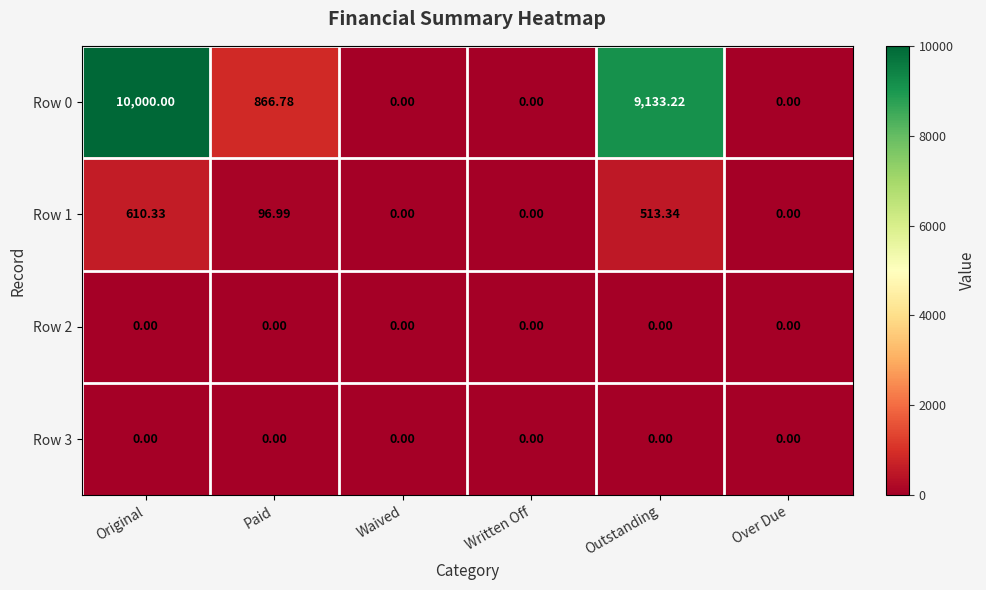

What is the spread (max minus min) of values at Original?

10000.0